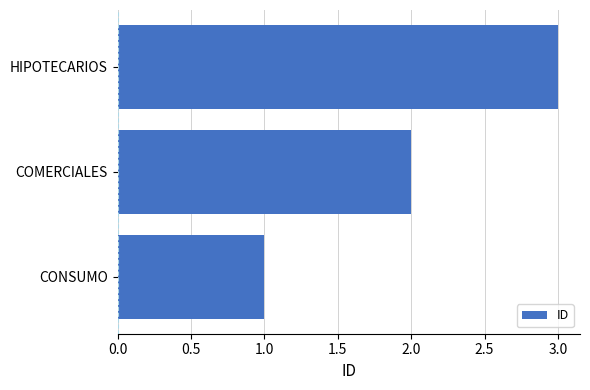

Count the values in the range 1 to 3.

3